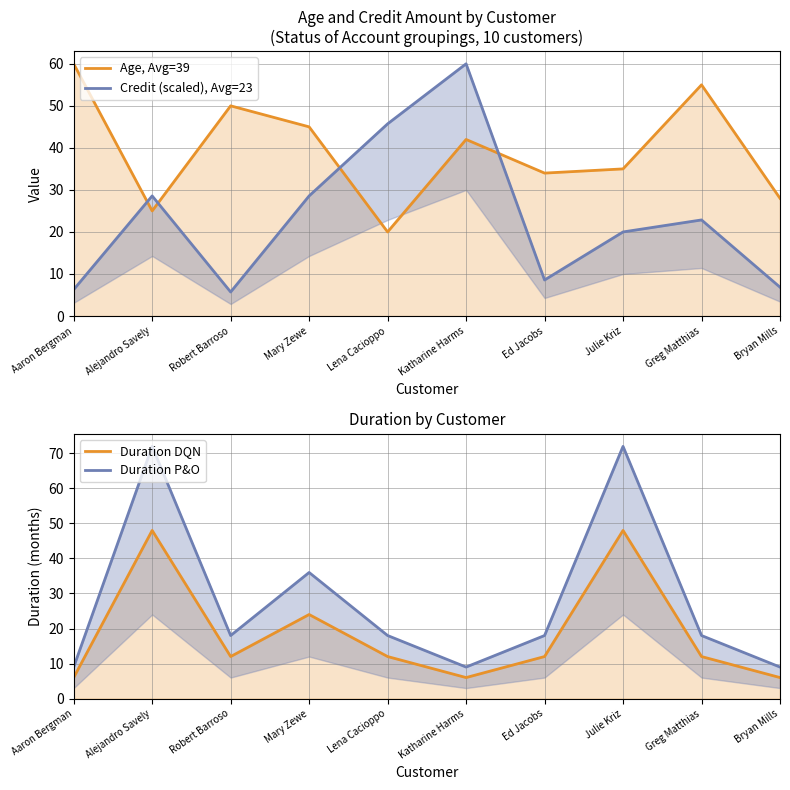

List the labels in order of Duration DQN value, largest first.

Alejandro Savely, Julie Kriz, Mary Zewe, Robert Barroso, Lena Cacioppo, Ed Jacobs, Greg Matthias, Aaron Bergman, Katharine Harms, Bryan Mills